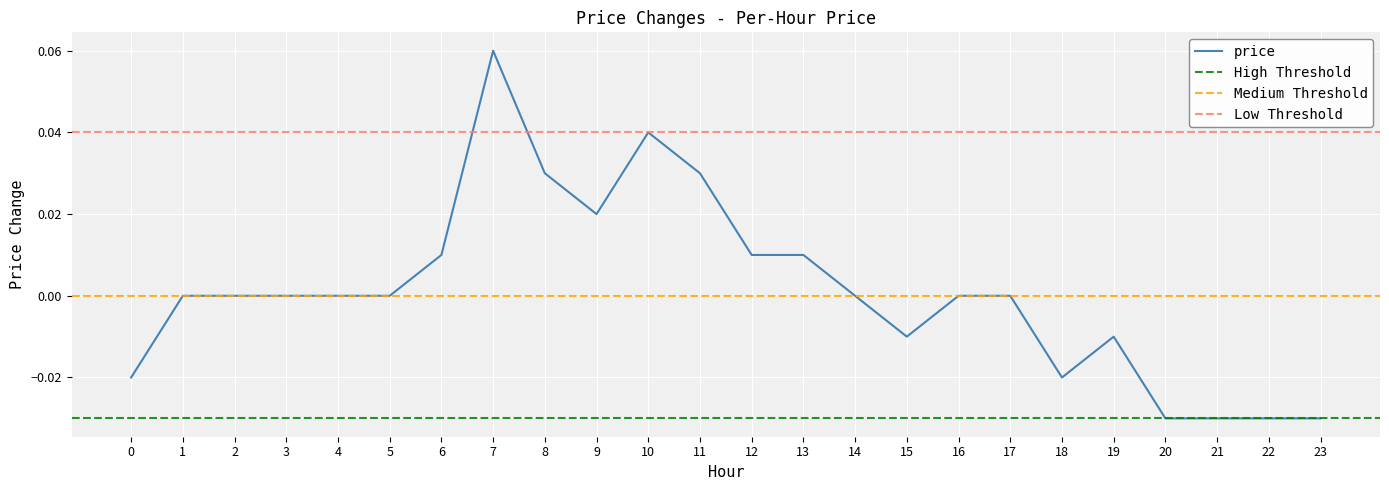

Count the number of values greater than 0.

8